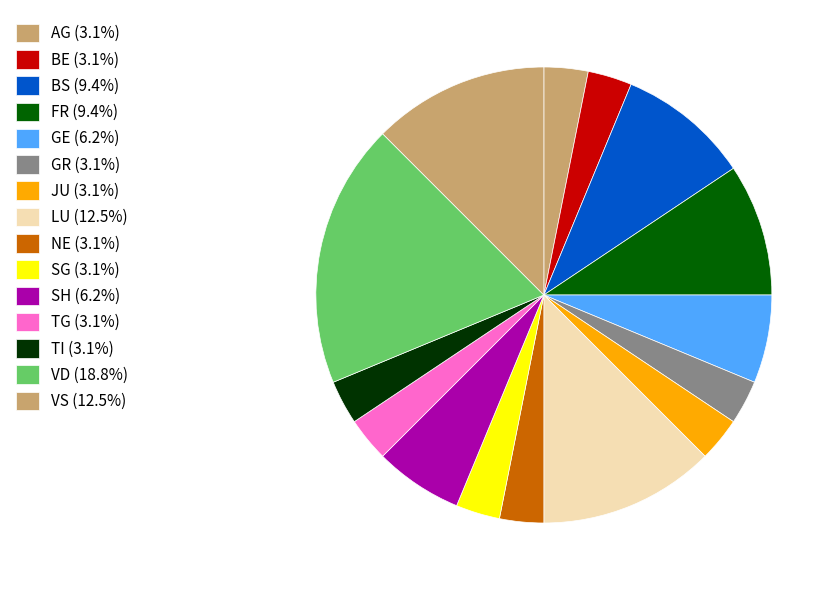

Which slice is the largest?

VD